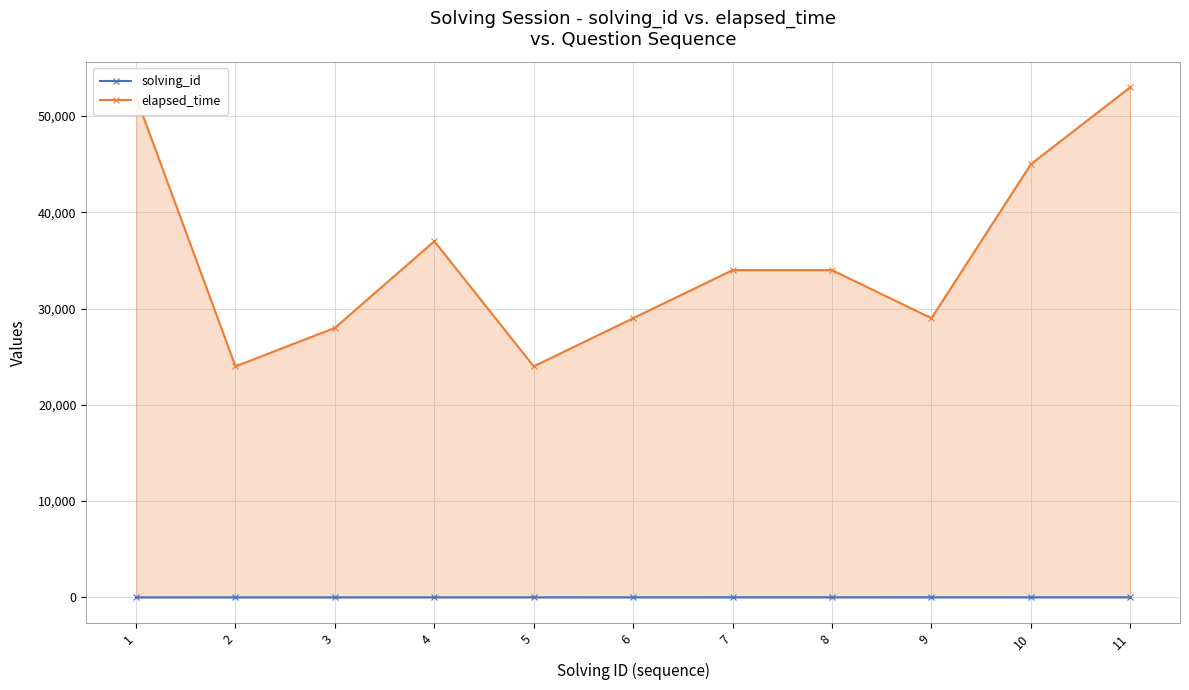

What is the sum of the elapsed_time values at 2 and 1?

76000